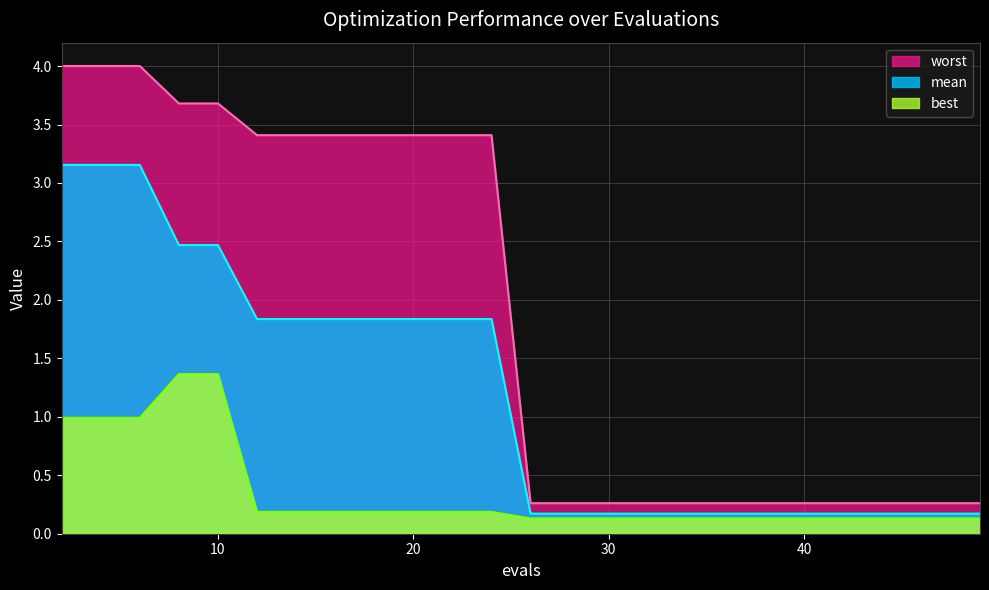

True or false: mean and worst cross at least once.

False